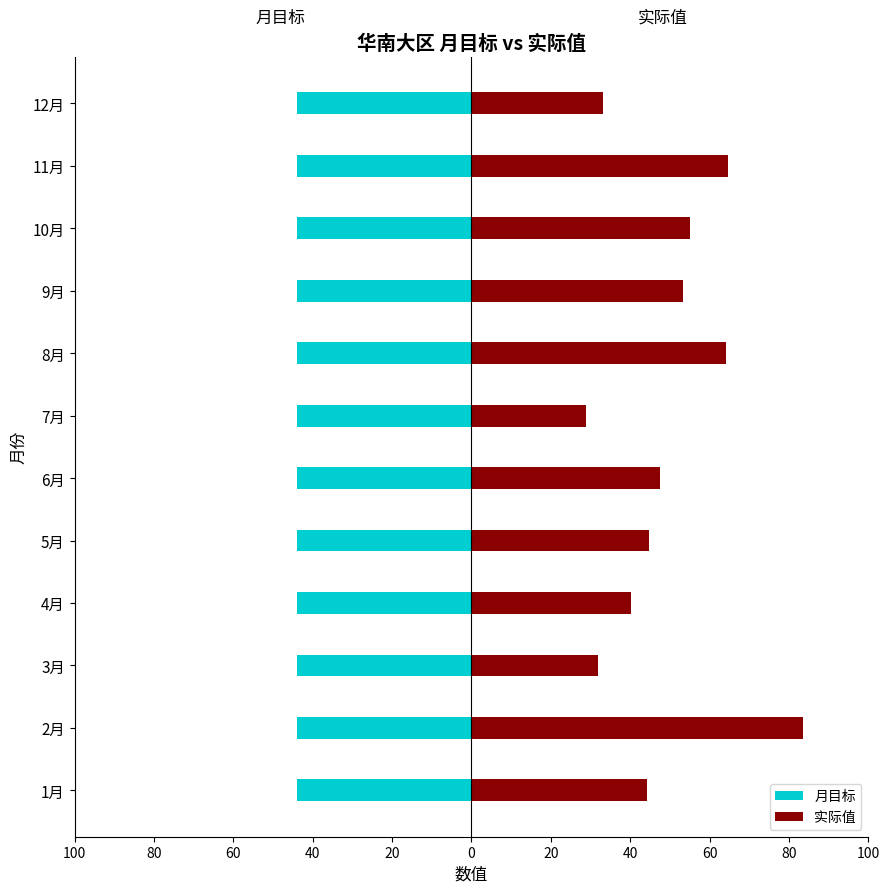

What are all the series names shown in the legend?

月目标, 实际值